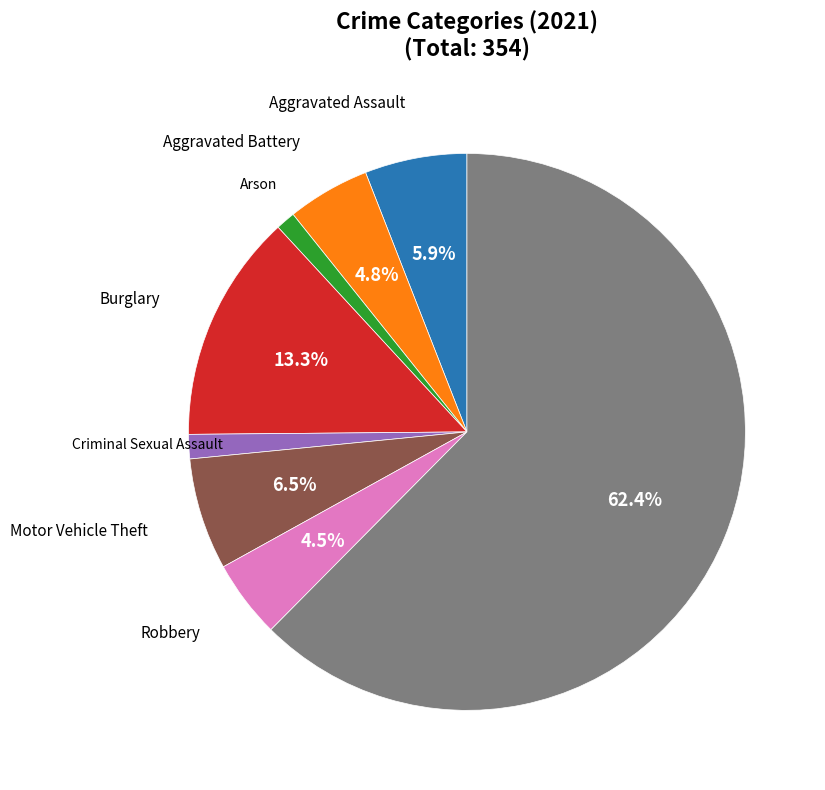

Is there a majority slice in this chart?

Yes